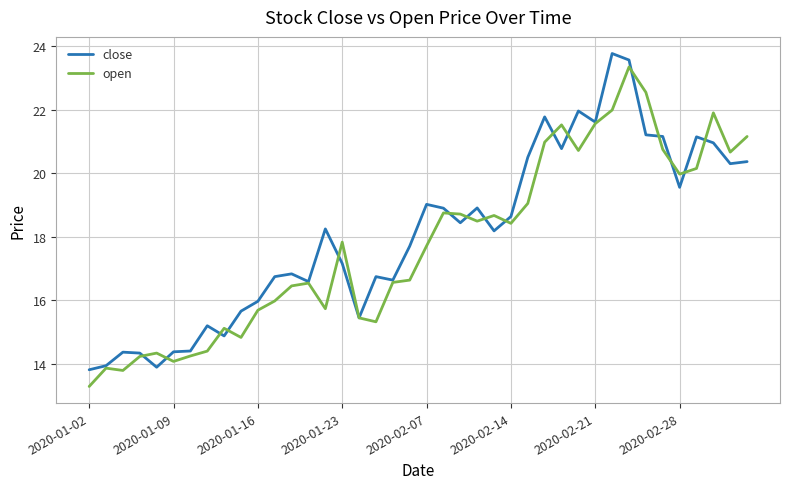

What is the maximum value for close?

23.8